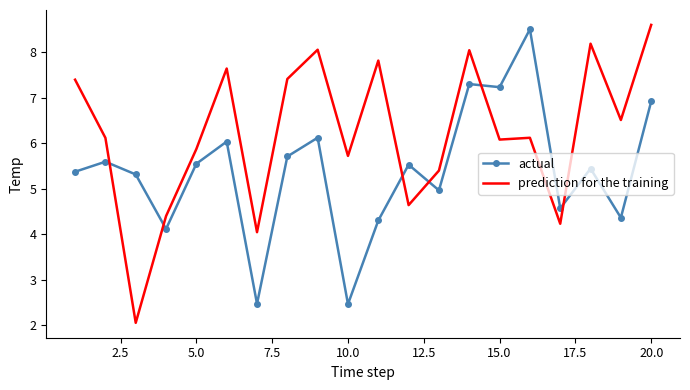

Which series has the largest range (max minus min)?

prediction for the training